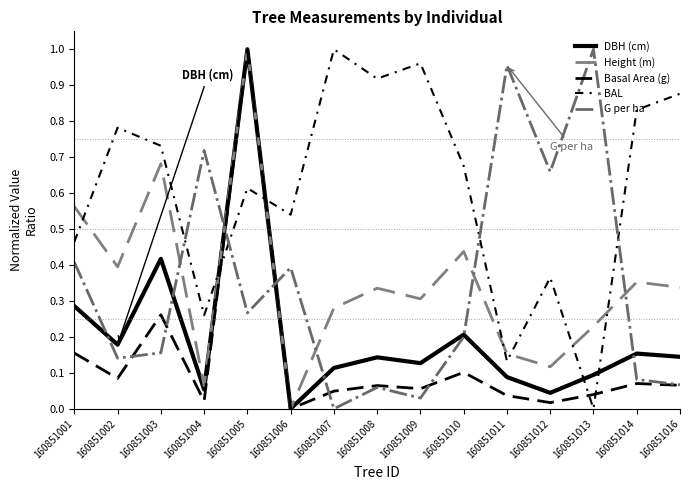

How many times do G per ha and Basal Area (g) cross each other?

6